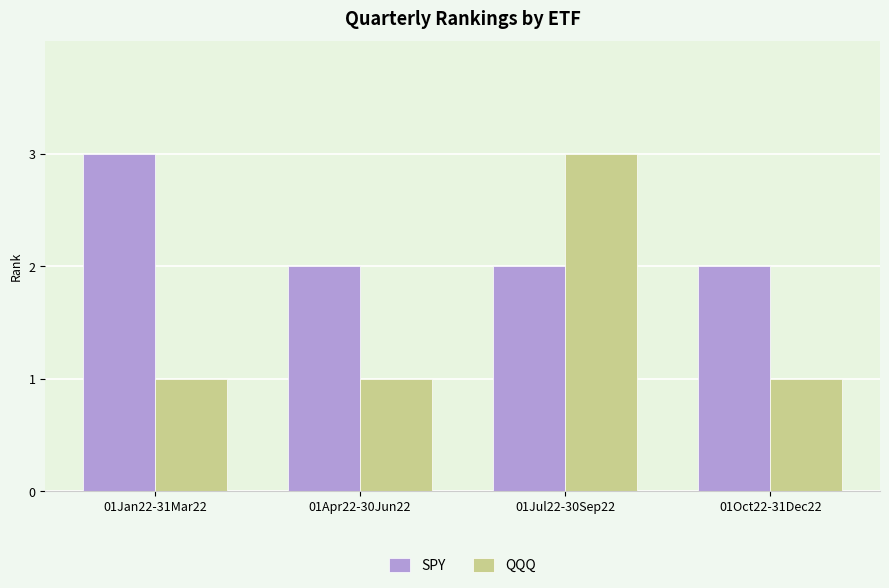

Rank the series at 01Oct22-31Dec22 from lowest to highest value.

QQQ, SPY